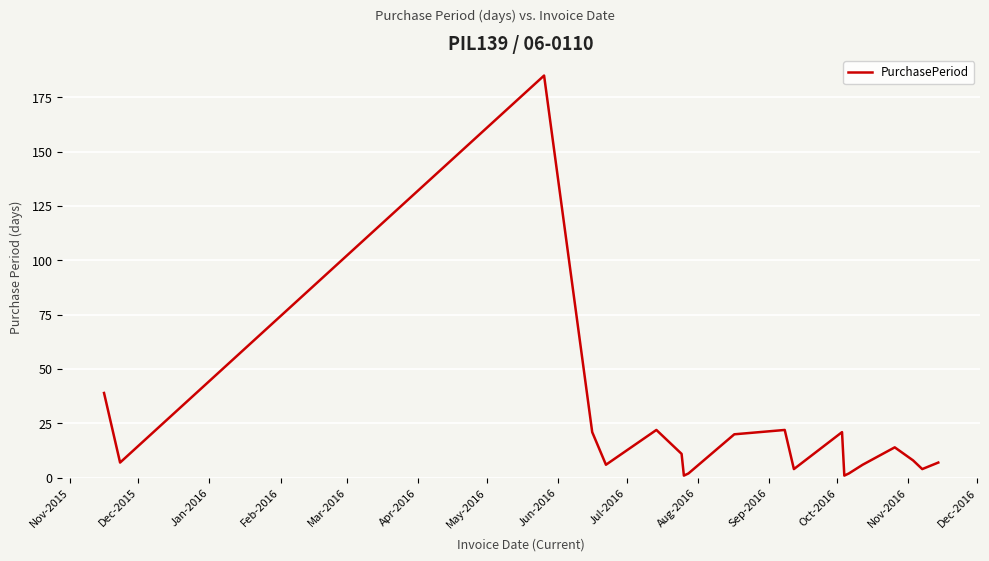

Reading right to left, transcribe all the data shown in this chart.

7	4	8	14	6	2	1	21	4	22	20	2	1	11	22	6	21	185	7	39